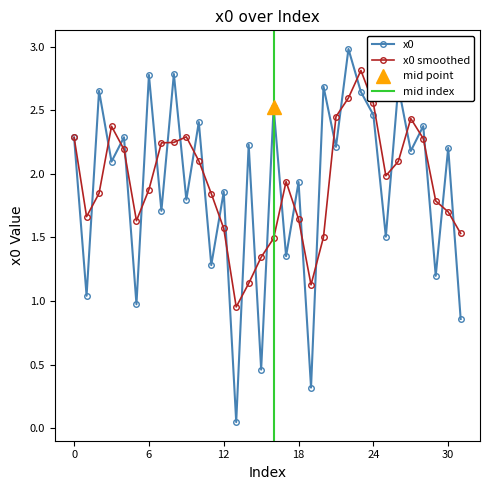

Is it true that the value at 9 is 2.8?

False